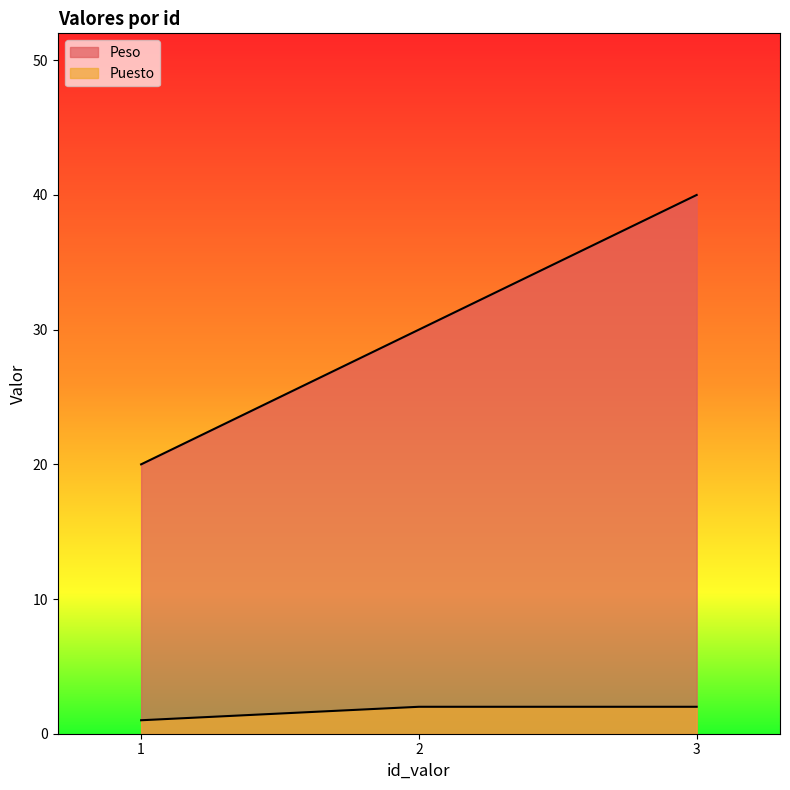

How many values in the Puesto series are below 2?

1